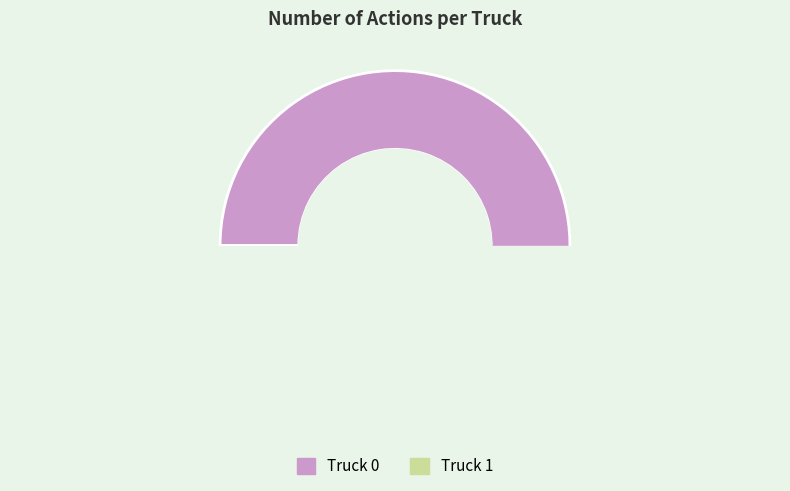

How many slices are in this pie chart?

2